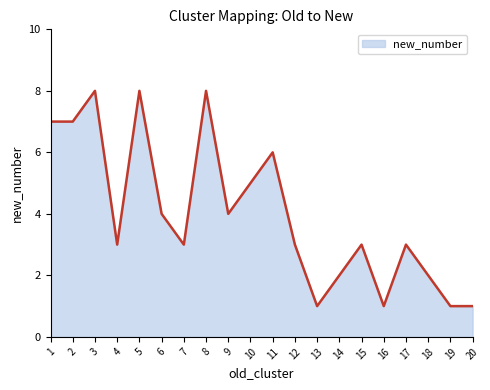

What is the minimum value shown in the chart?

1